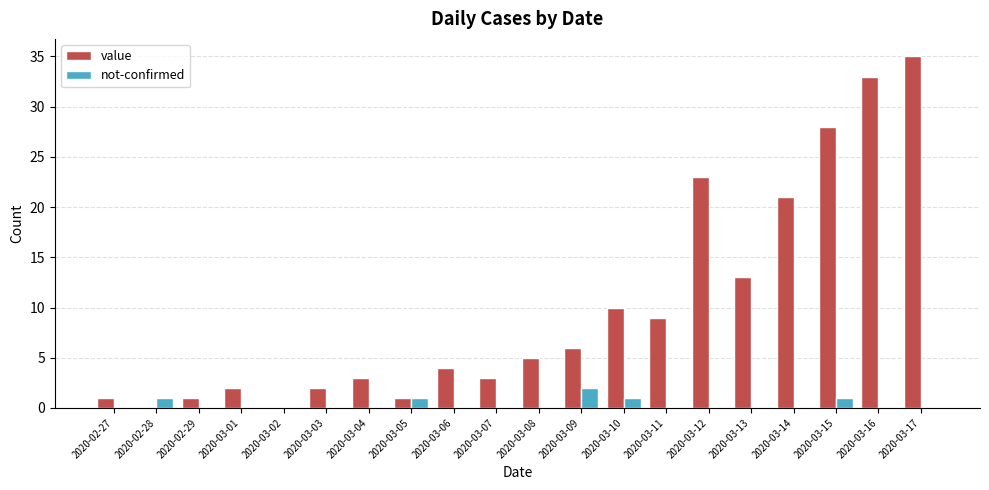

What are all the series names shown in the legend?

value, not-confirmed